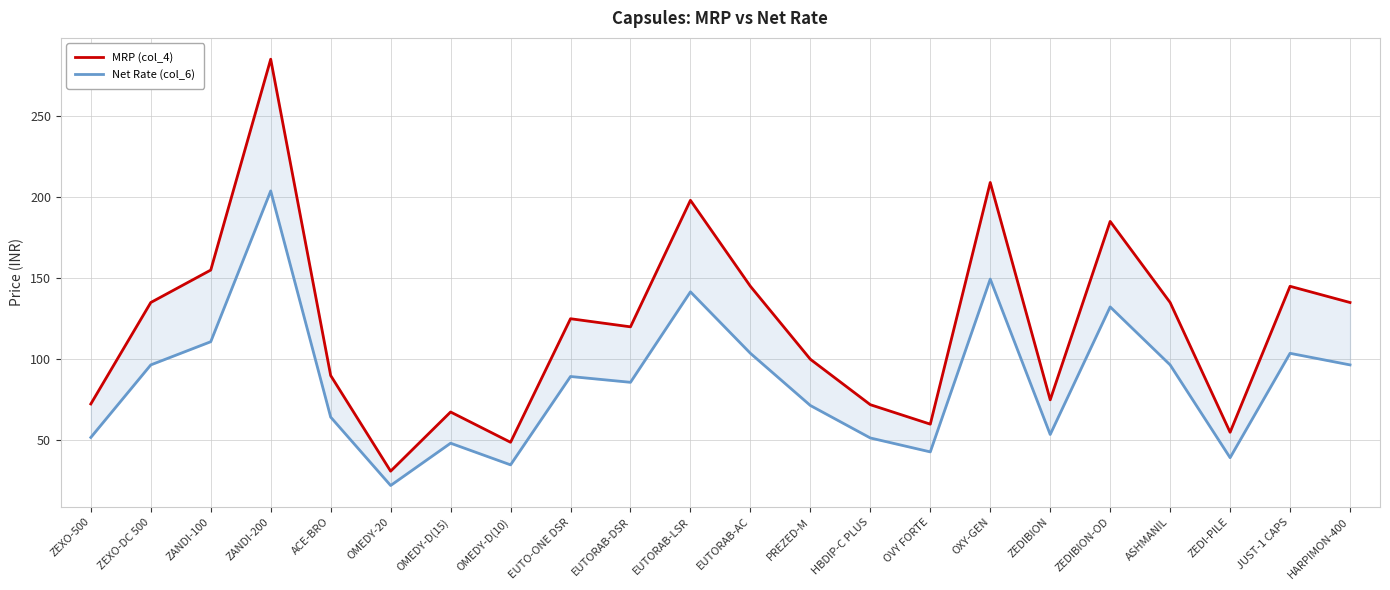

Is the value of MRP (col_4) at OXY-GEN greater than the value of Net Rate (col_6) at OMEDY-D(10)?

Yes